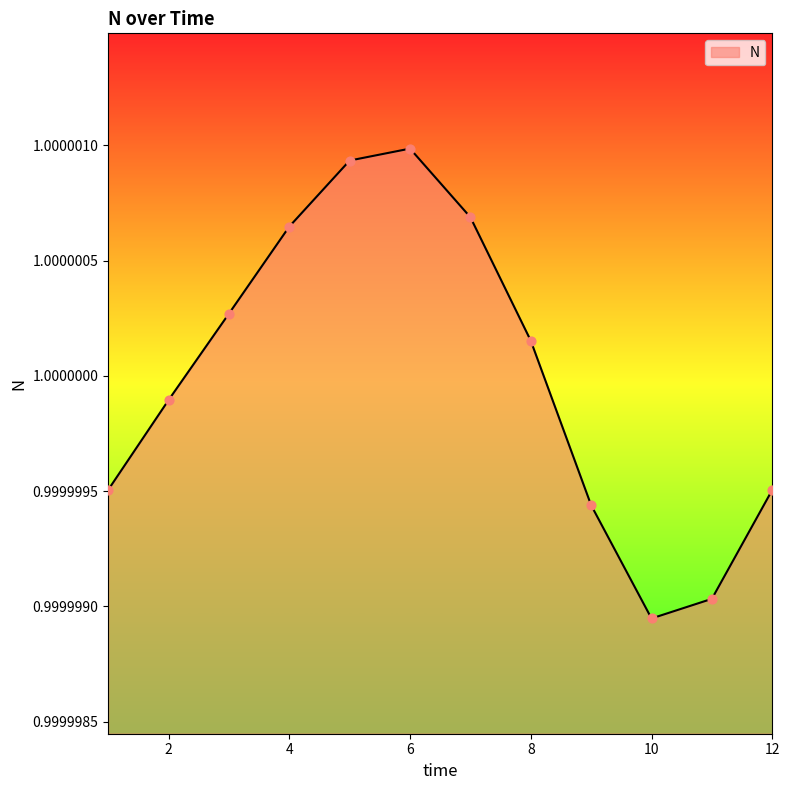

How many lines are shown in the chart?

1